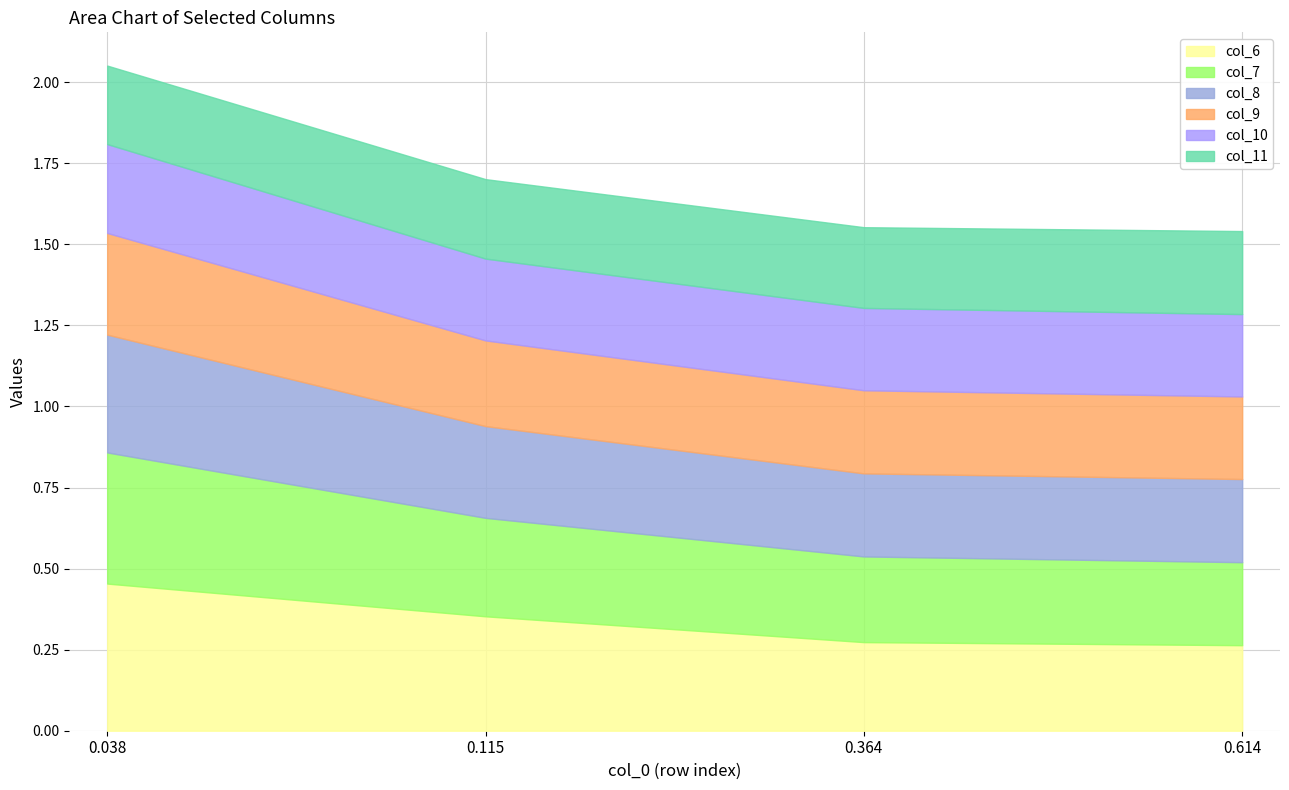

Reading left to right, what are all the values shown in this chart?

col_6: 0.038=0.5	0.115=0.4	0.364=0.3	0.614=0.3
col_7: 0.038=0.4	0.115=0.3	0.364=0.3	0.614=0.3
col_8: 0.038=0.4	0.115=0.3	0.364=0.3	0.614=0.3
col_9: 0.038=0.3	0.115=0.3	0.364=0.3	0.614=0.3
col_10: 0.038=0.3	0.115=0.3	0.364=0.3	0.614=0.3
col_11: 0.038=0.2	0.115=0.2	0.364=0.2	0.614=0.3